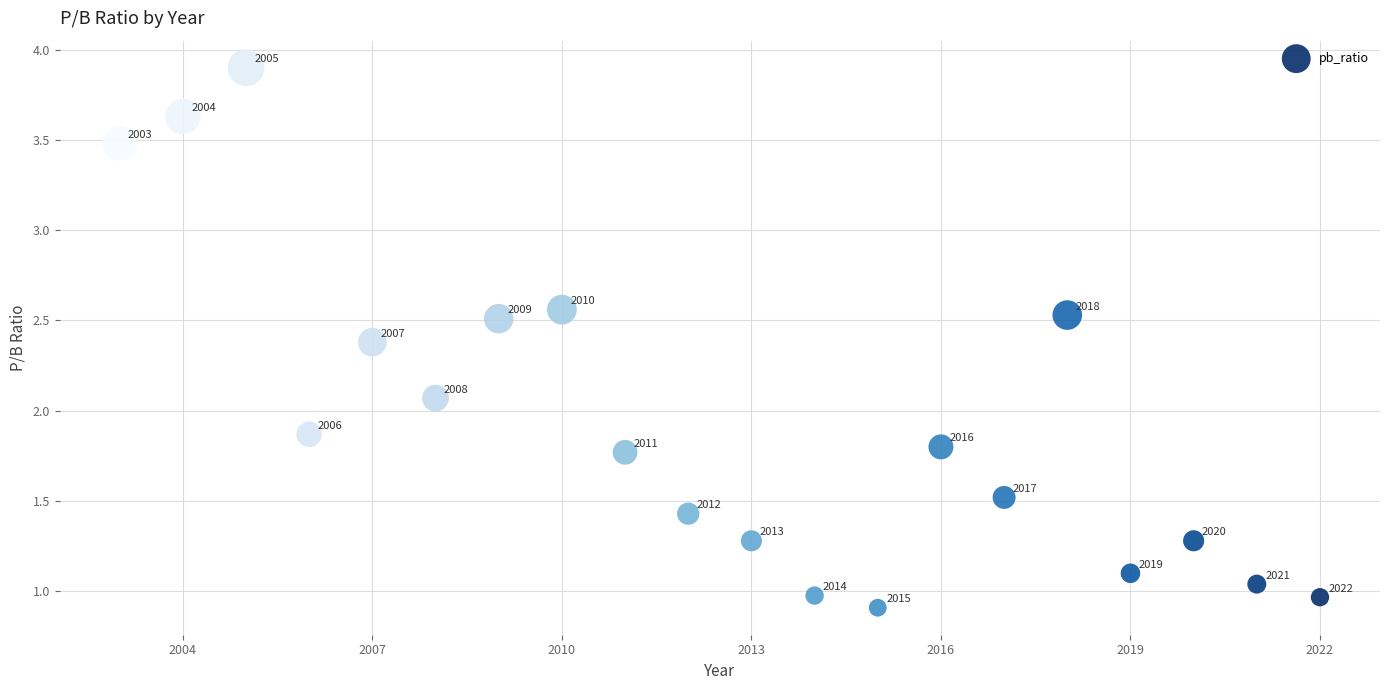

What is the range of Y values (max minus min)?

3.0